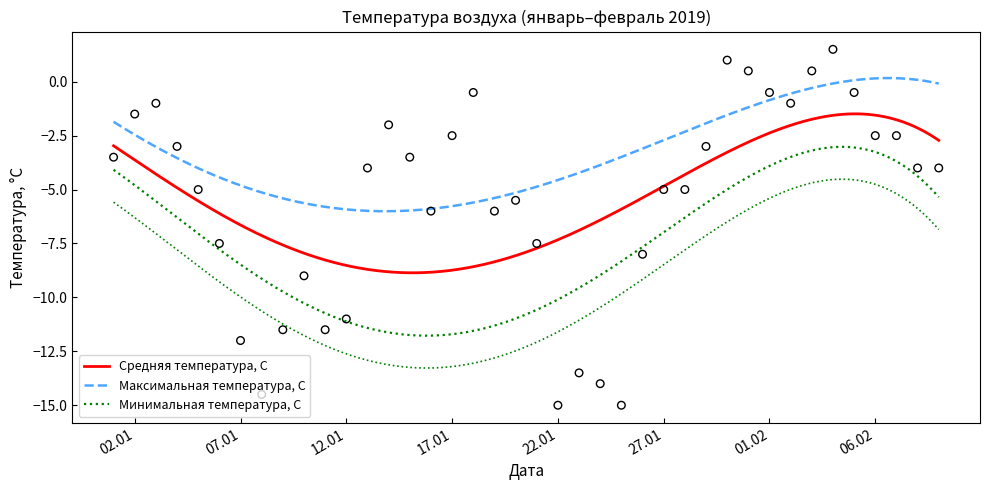

At which category is the sum across all series the highest?

2019-02-04